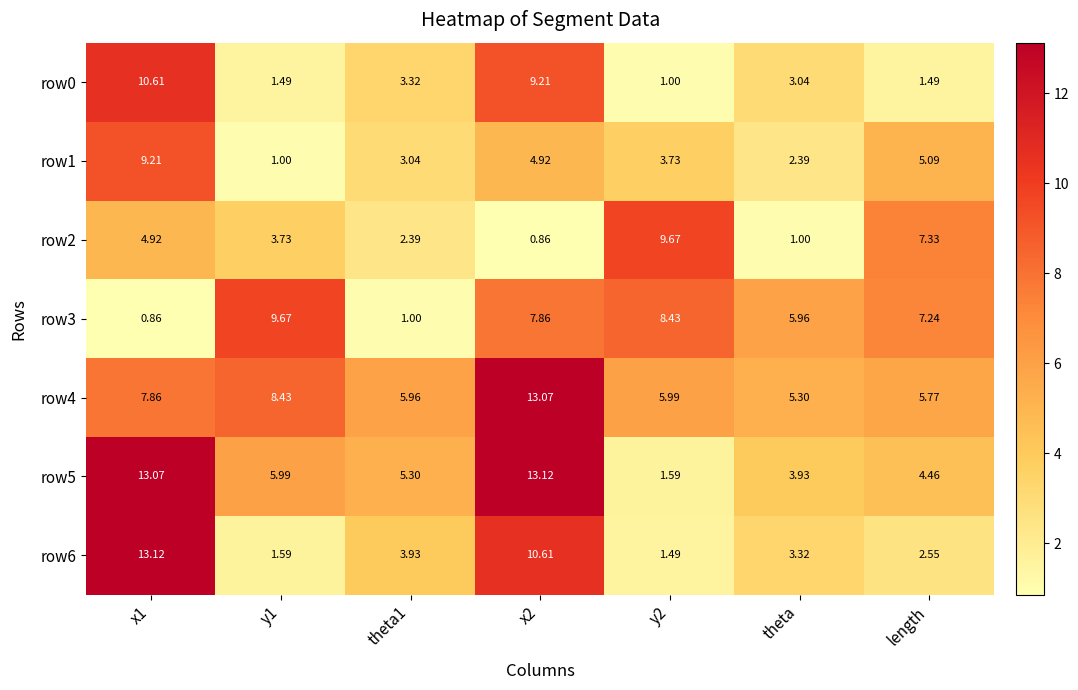

Which series has the widest spread of values?

row6